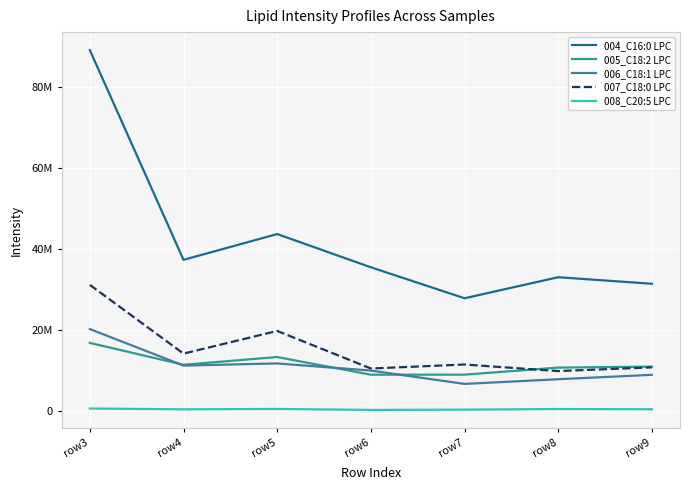

How many interior local peaks does the 007_C18:0 LPC series have?

2